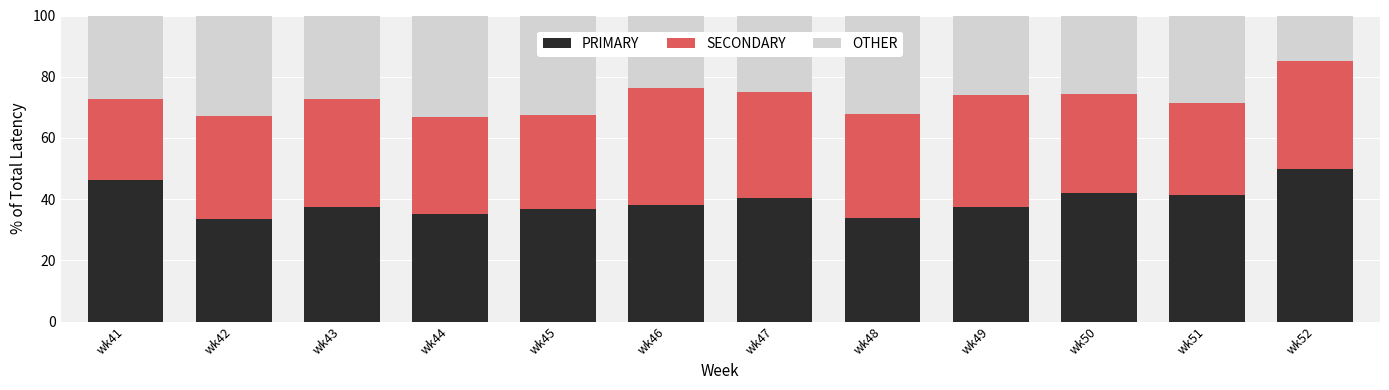

What is the difference between the maximum and minimum values in the PRIMARY series?

16.5